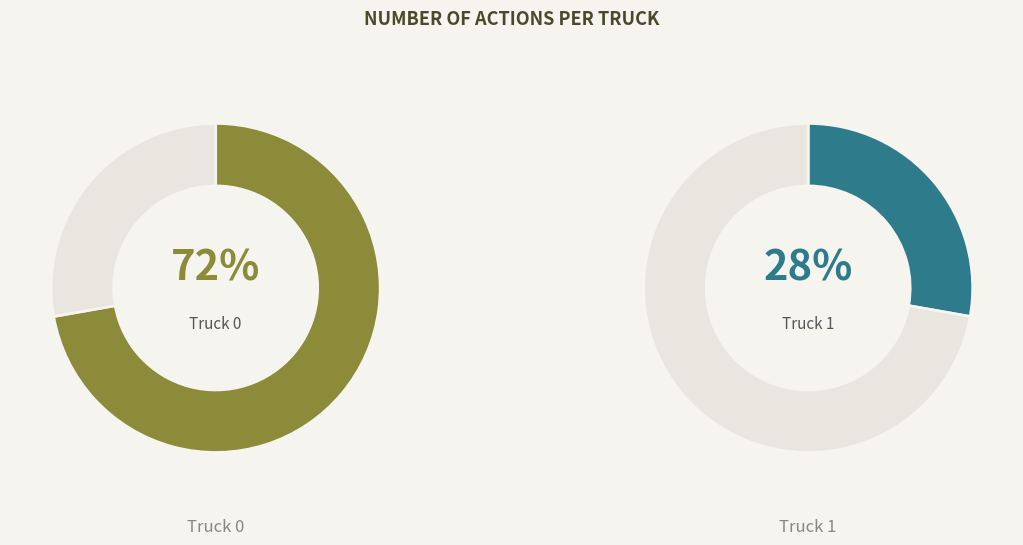

To the nearest percent, what portion does Truck 1 represent?

28%